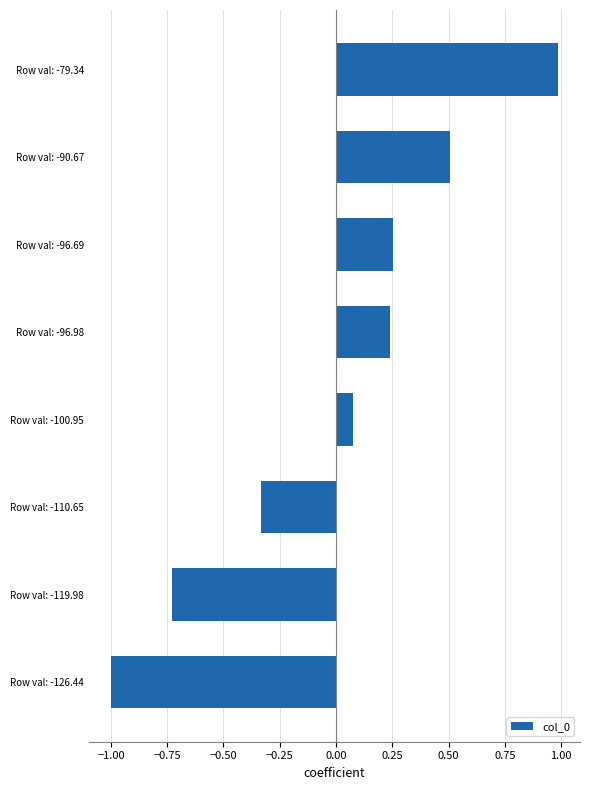

How many distinct data groups are displayed?

1